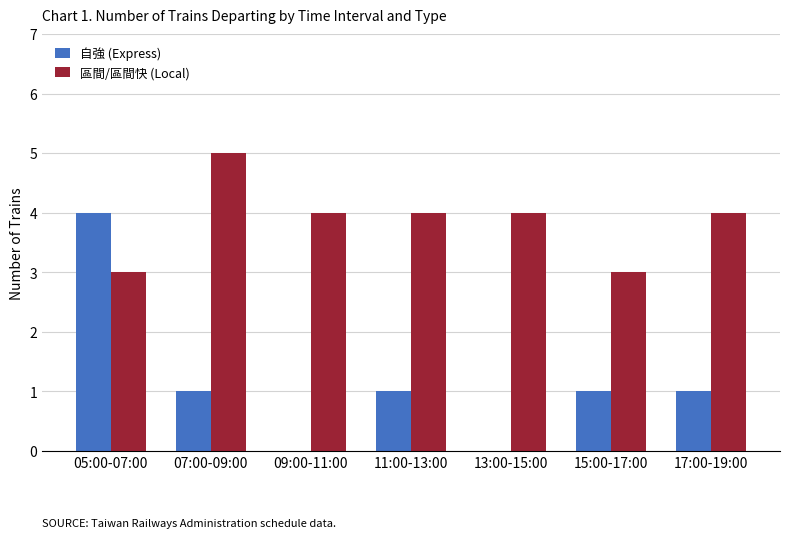

Which series has the largest total across all categories?

區間/區間快 (Local)